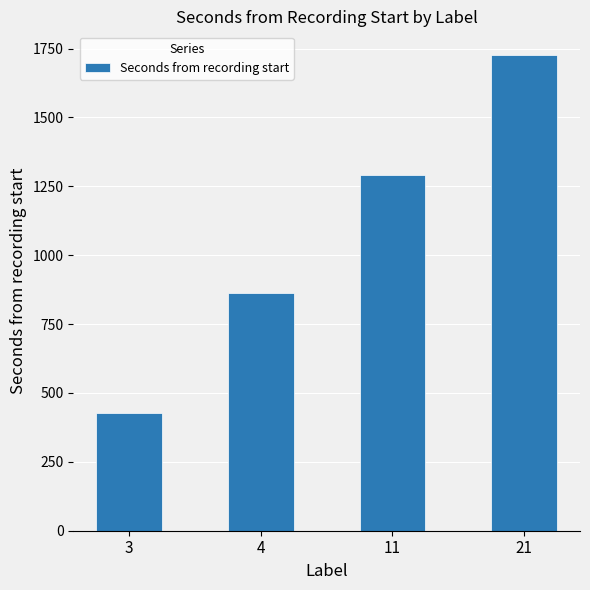

Which label corresponds to the largest value in the chart?

21